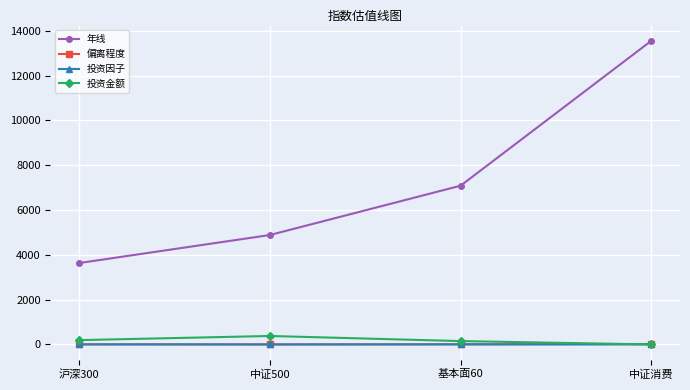

How many times do 投资金额 and 偏离程度 cross each other?

1